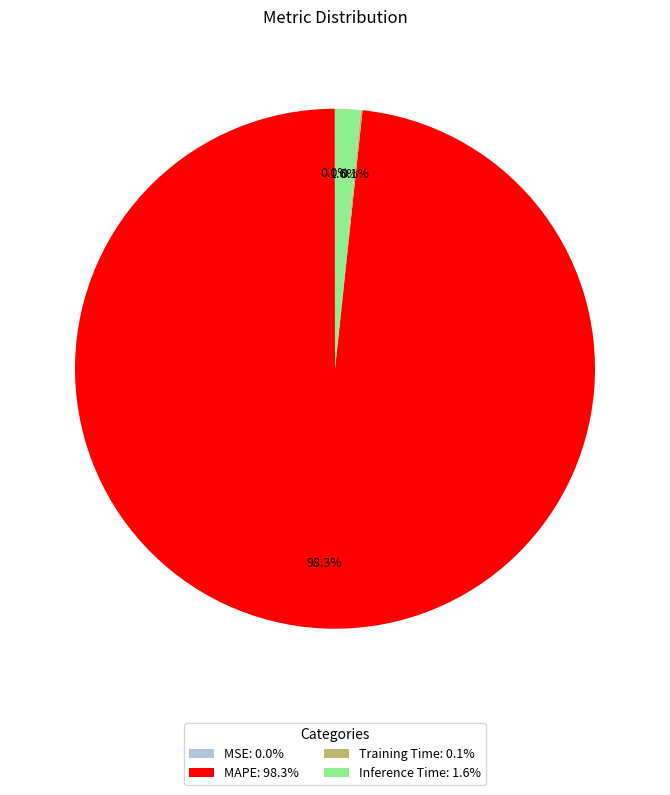

Combined, do Inference Time: 1.6% and MAPE: 98.3% account for over 50%?

Yes